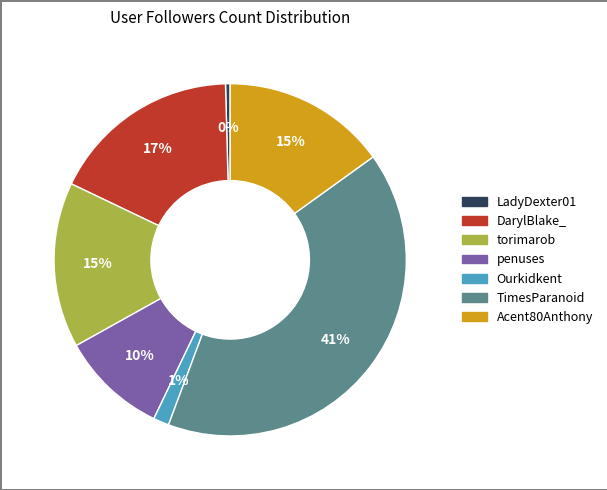

Do torimarob and penuses together represent more than half of the pie?

No